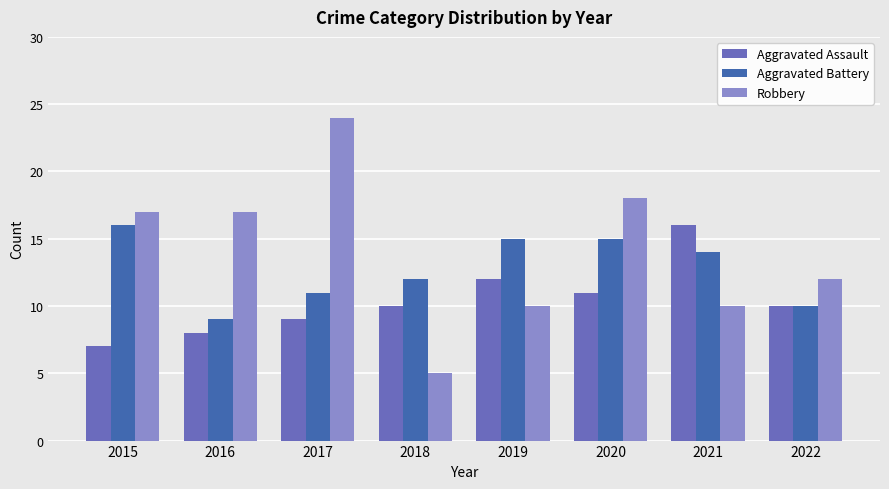

Rank the series at 2017 from highest to lowest value.

Robbery, Aggravated Battery, Aggravated Assault